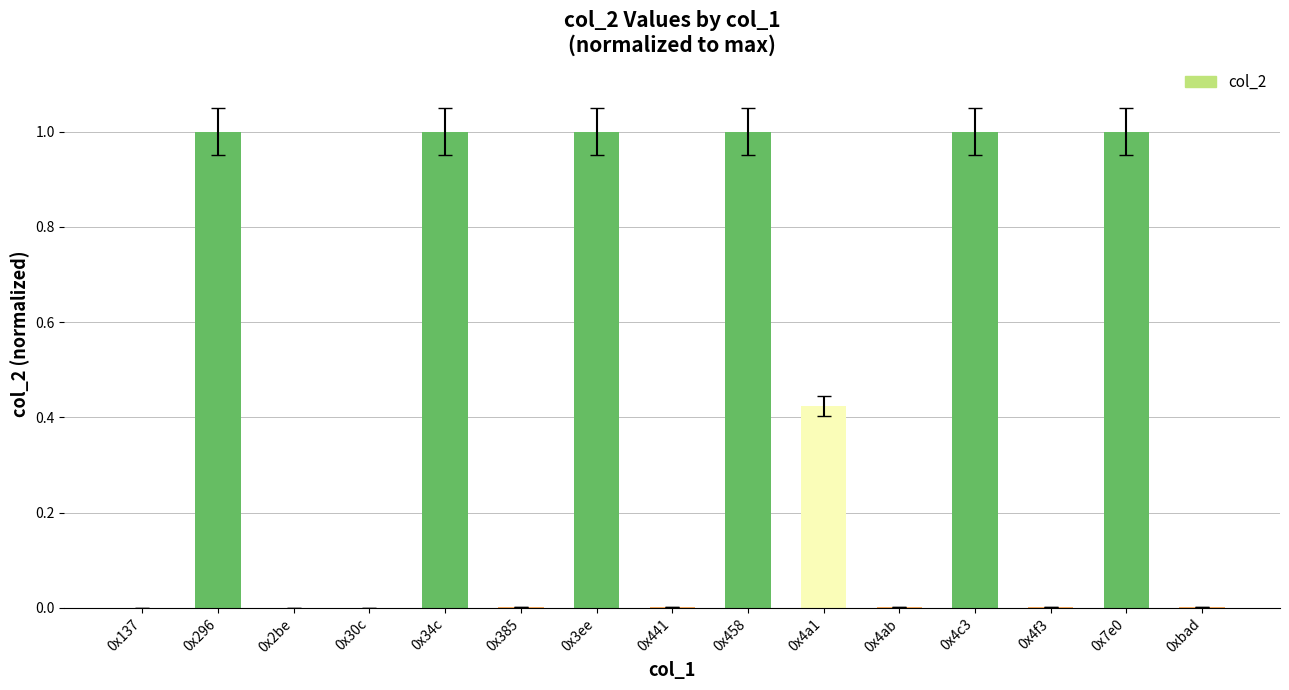

What is the greatest value displayed?

1.0